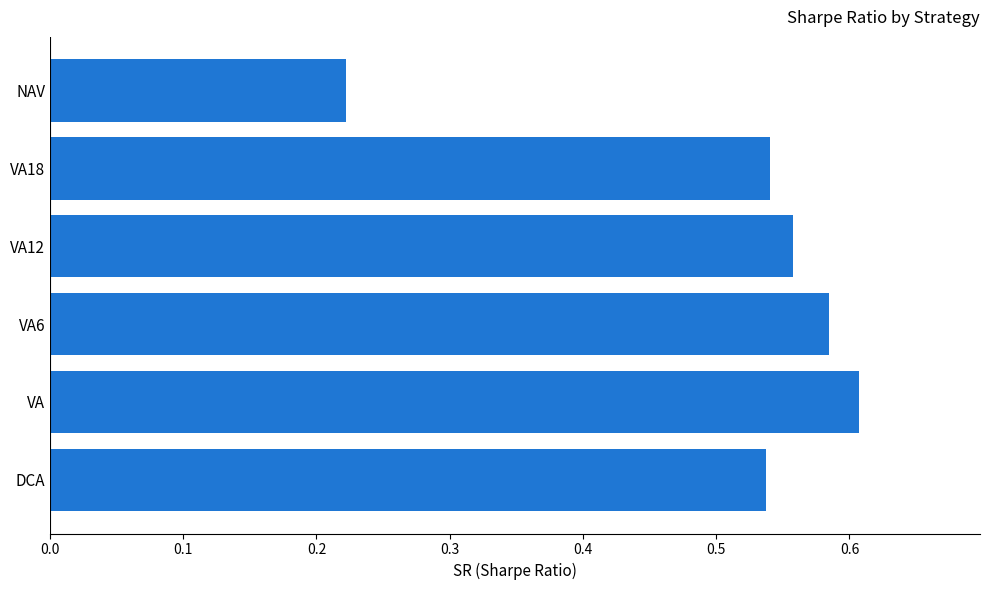

The chart shows a value of 0.6 at VA6. True or false?

True